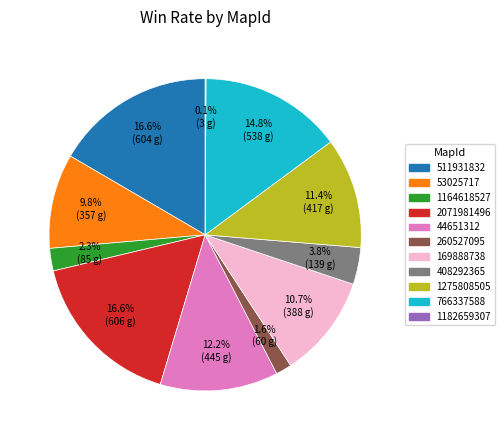

To the nearest percent, what percentage of the pie is 260527095?

2%